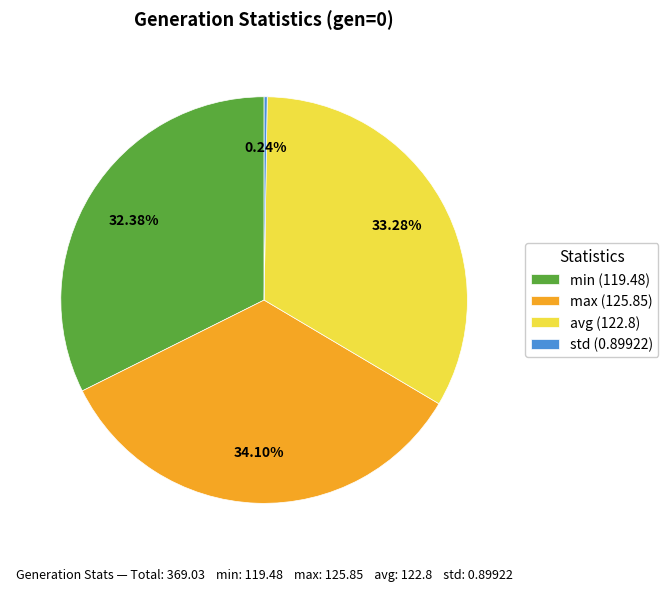

Is the sum of min (119.48) and max (125.85) greater than half?

Yes